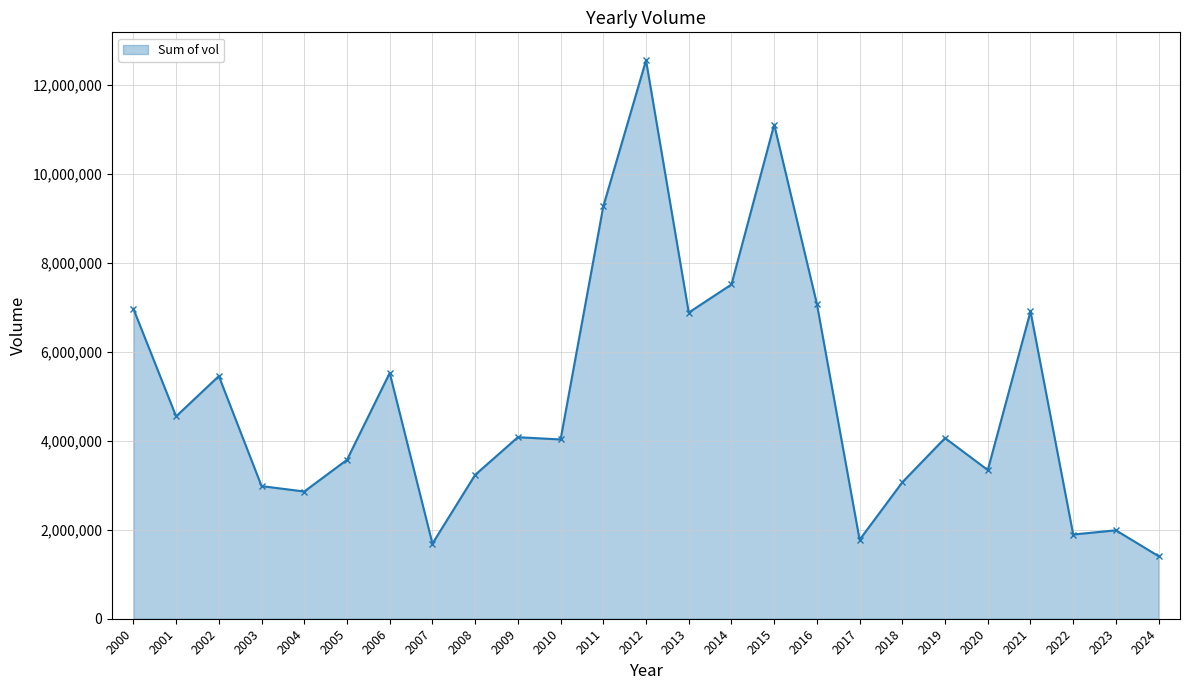

The value at 2010 is 4030453.2. True or false?

True